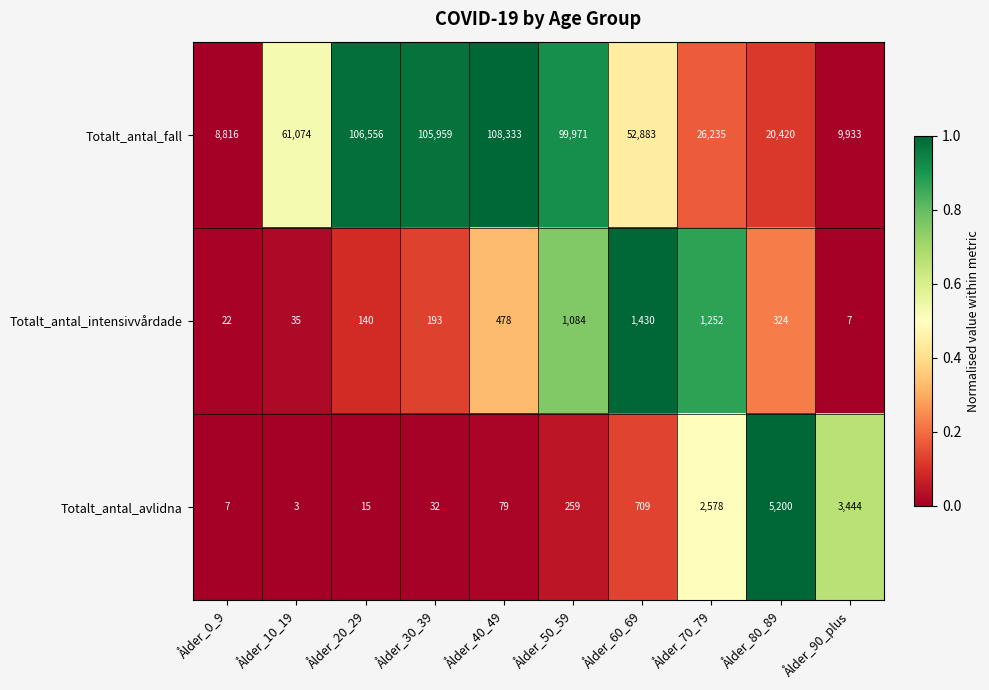

How many data points does each series have?

10